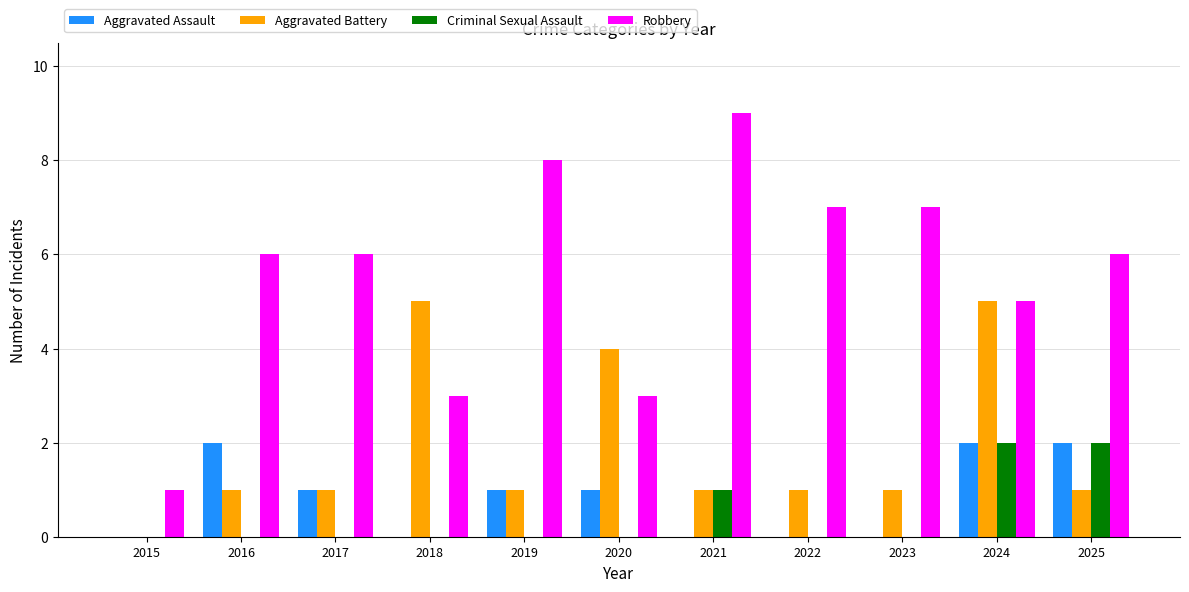

Which series has the largest total across all categories?

Robbery